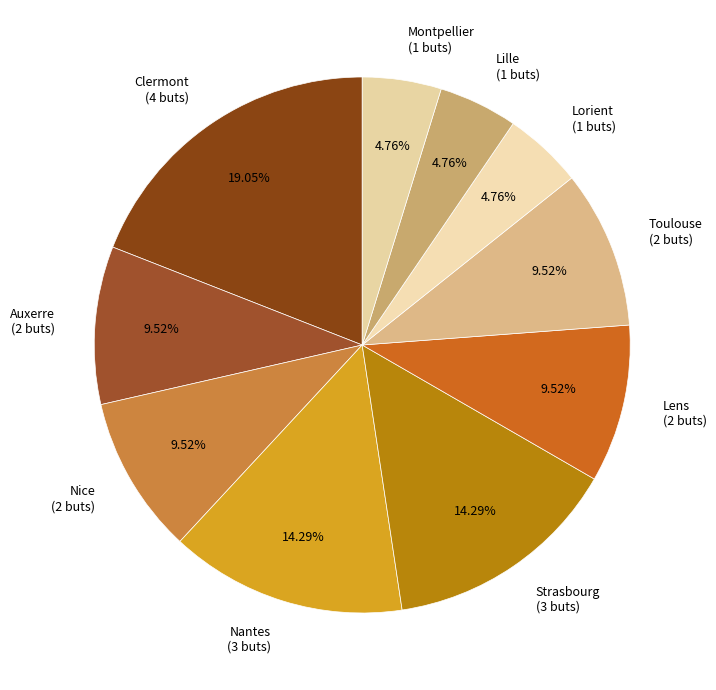

Does any single category account for the majority?

No